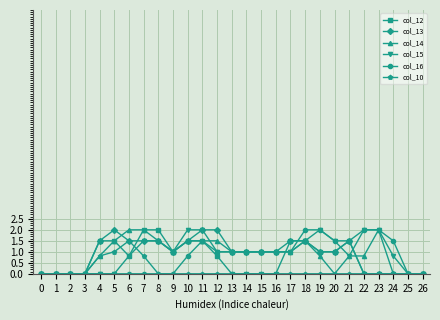

What is the highest value of the col_12 series?

2.0